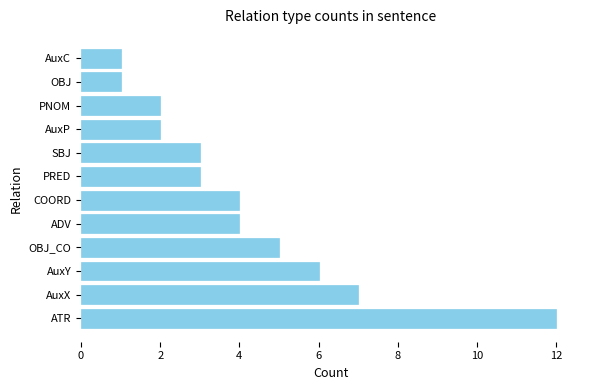

How many bars are there in total?

12